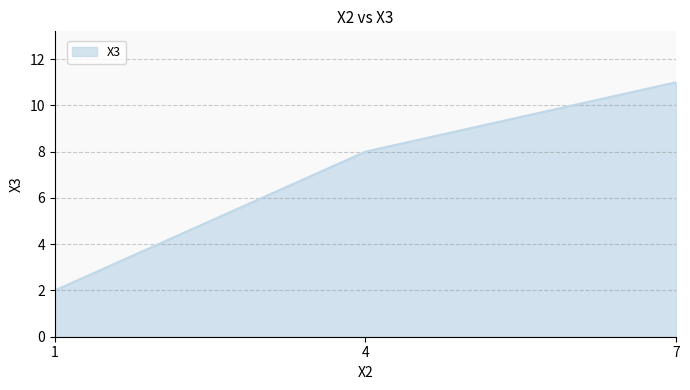

Count the number of categories in the chart.

3